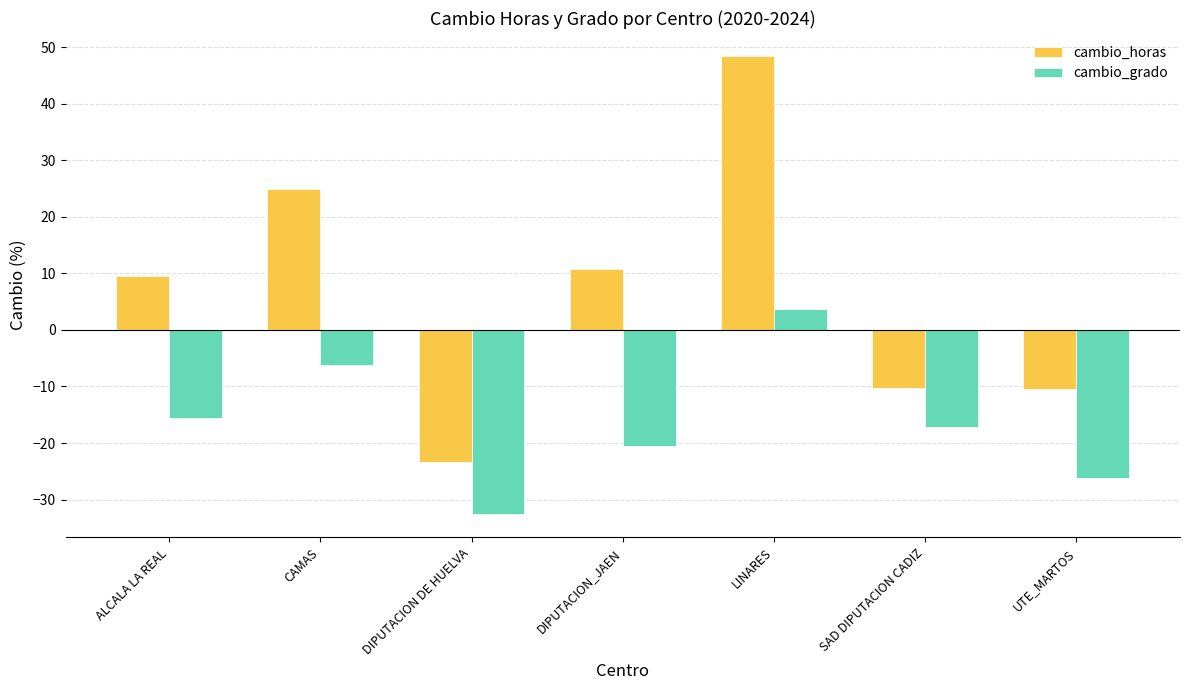

The value of cambio_horas at SAD DIPUTACION CADIZ is -17.6. True or false?

False